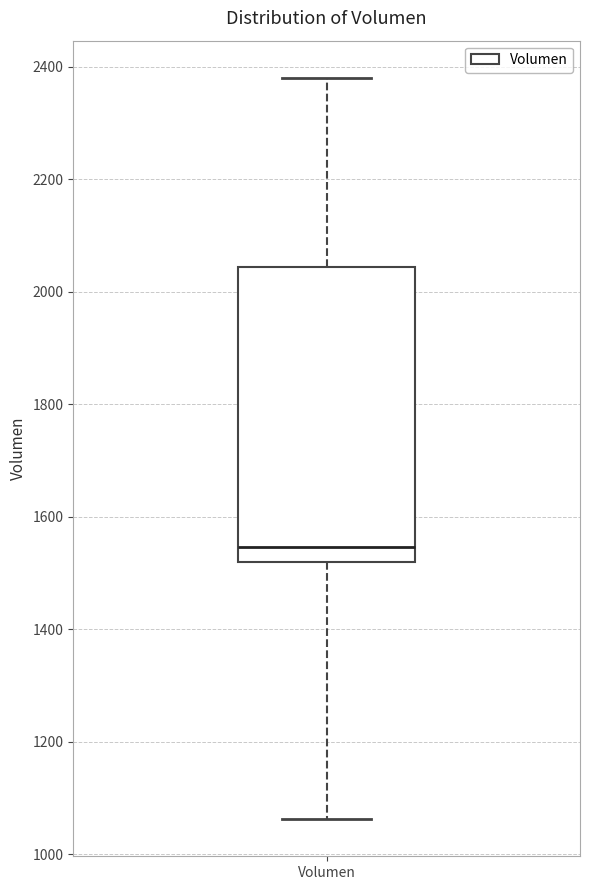

Transcribe this box plot: give where the median line is, the range the box spans, and where the two whiskers end, as read against the y-axis. The values are not printed on the chart, so give them approximately, as read against the axis.

median 1540, box 1520 to 2040, whiskers 1060 to 2380